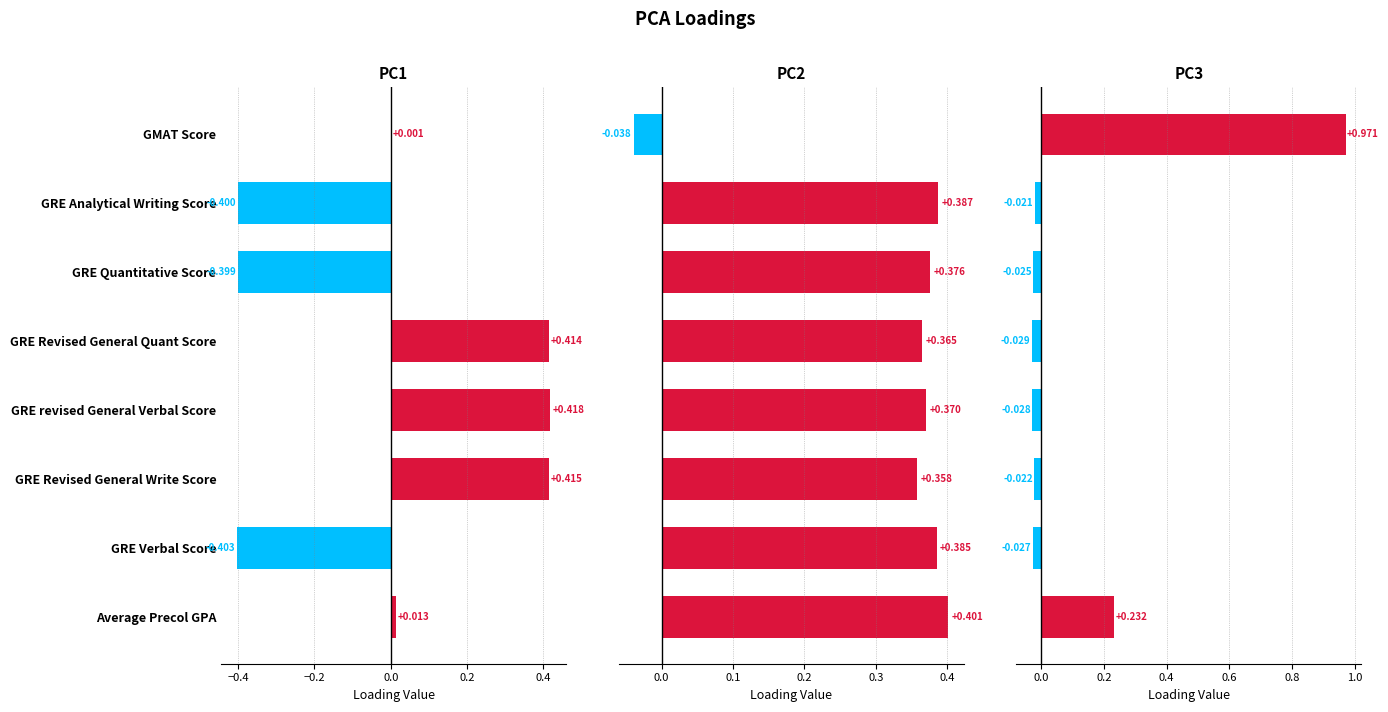

Which series changed the most between GMAT Score and GRE Revised General Write Score?

PC3